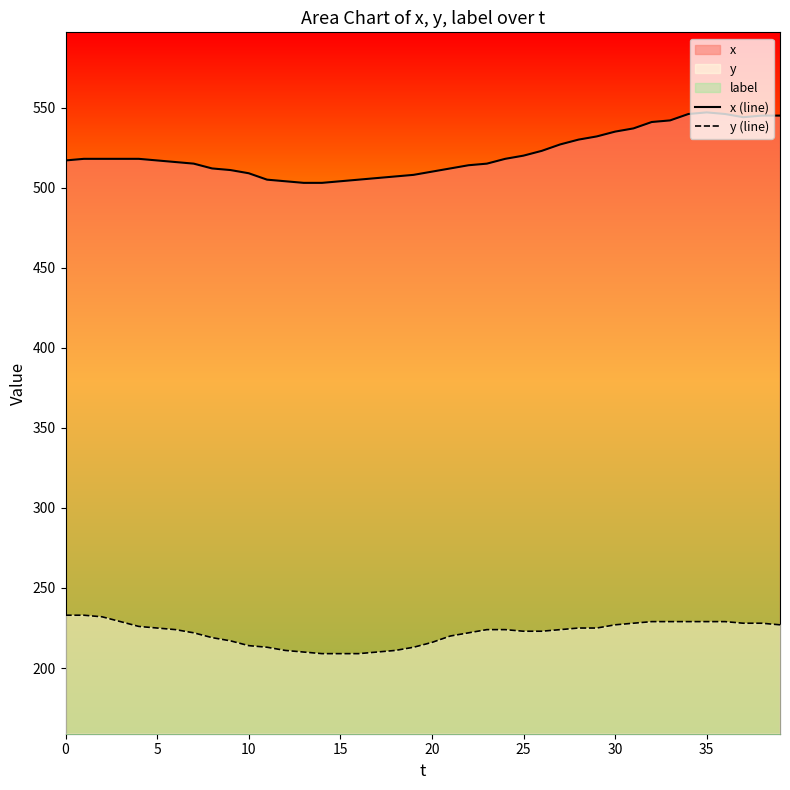

What is the lowest value of the y (line) series?

209